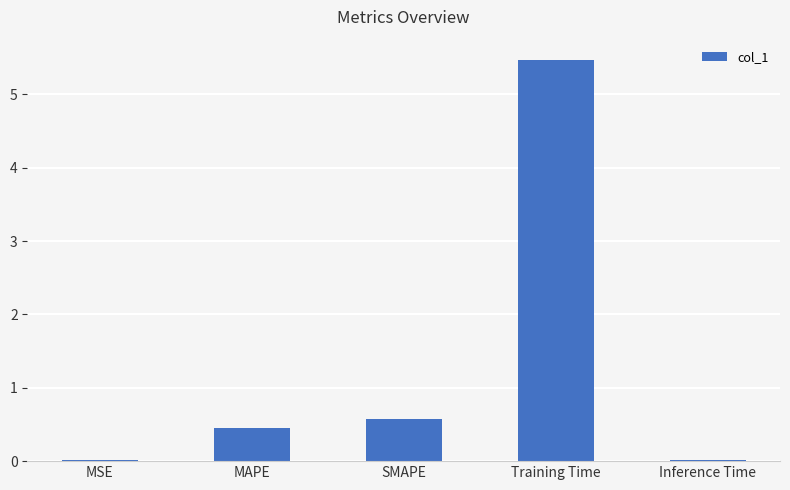

What is the change in value from MSE to Training Time?

+5.5